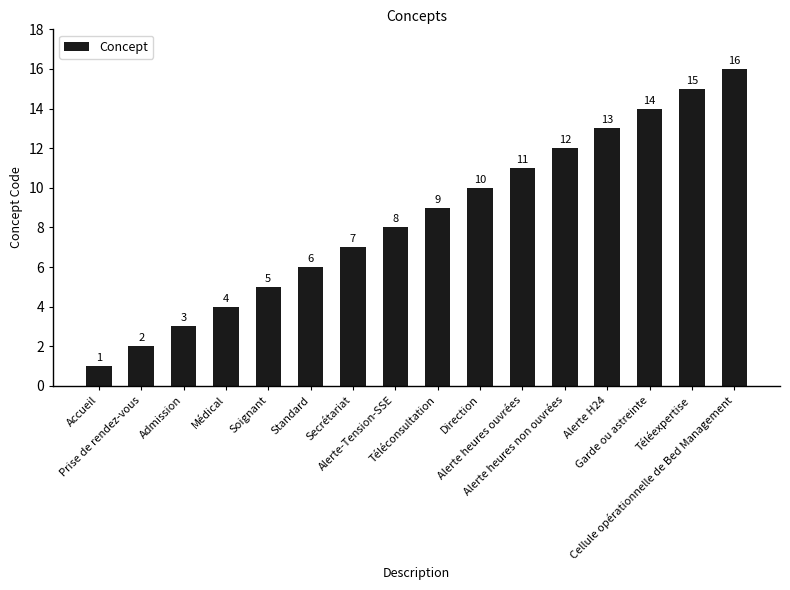

Reading left to right, transcribe all the data shown in this chart.

Accueil=1	Prise de rendez-vous=2	Admission=3	Médical=4	Soignant=5	Standard=6	Secrétariat=7	Alerte-Tension-SSE=8	Téléconsultation=9	Direction=10	Alerte heures ouvrées=11	Alerte heures non ouvrées=12	Alerte H24=13	Garde ou astreinte=14	Téléexpertise=15	Cellule opérationnelle de Bed Management=16